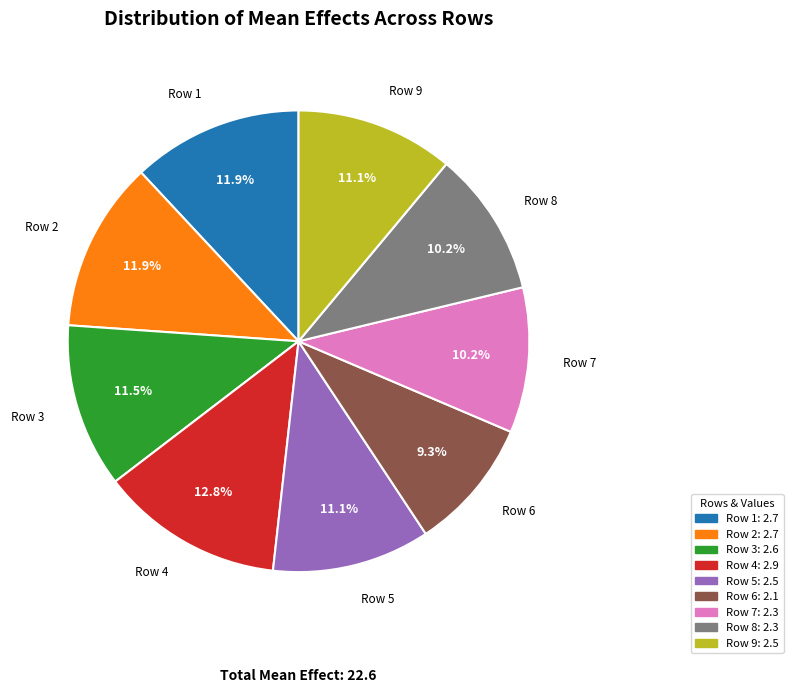

To the nearest percent, what is the combined percentage of Row 4 and Row 2?

25%